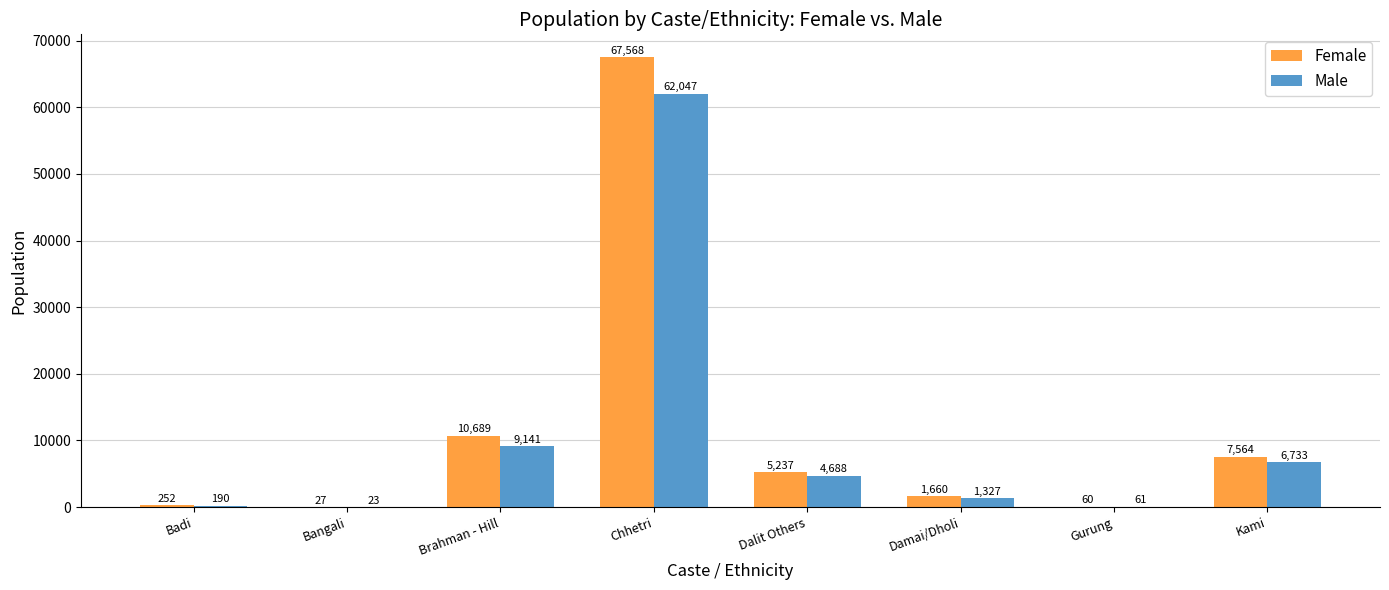

Are the bars horizontal?

No